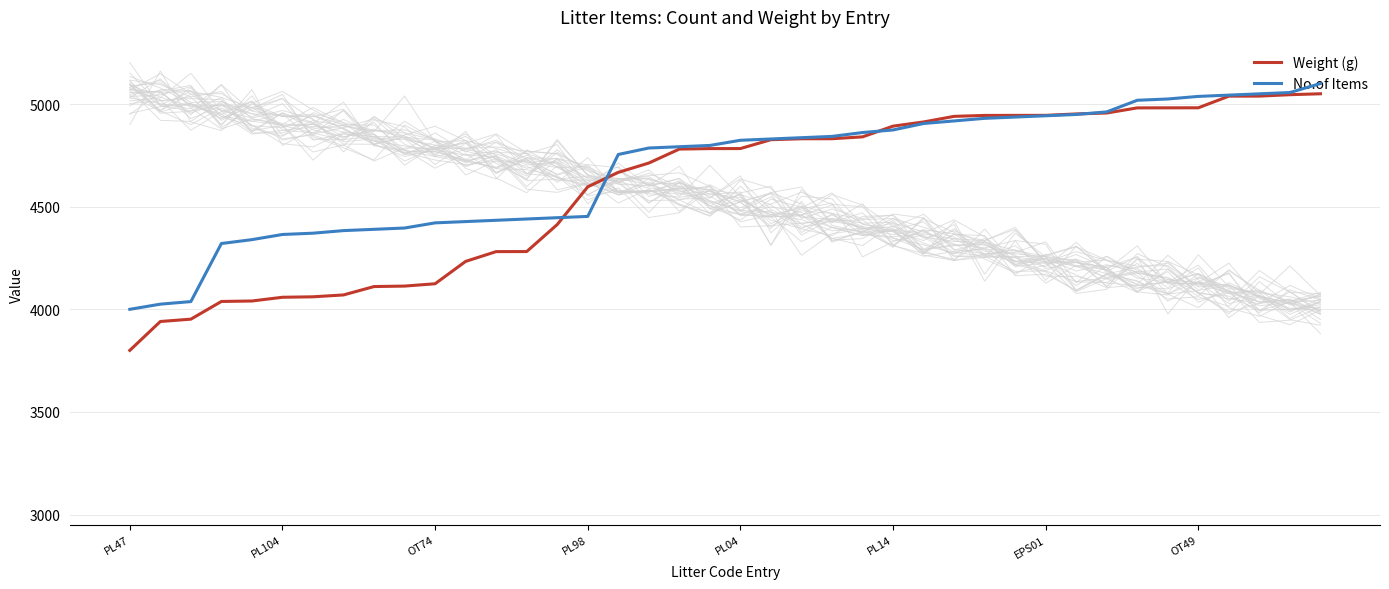

How many data points in No.of Items are less than 4823?

20